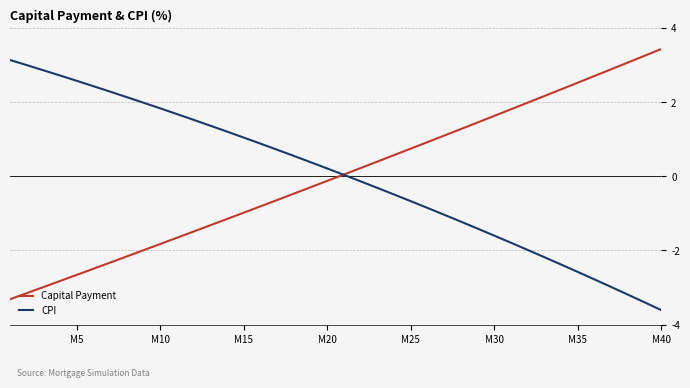

What is the maximum value shown in the chart?

3.4